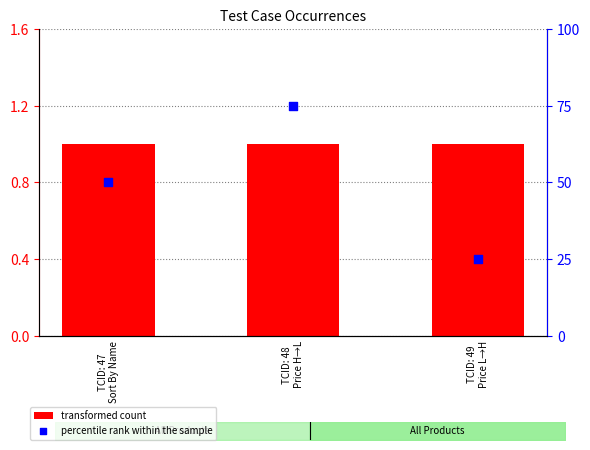

Which series has the largest total across all categories?

percentile rank within the sample